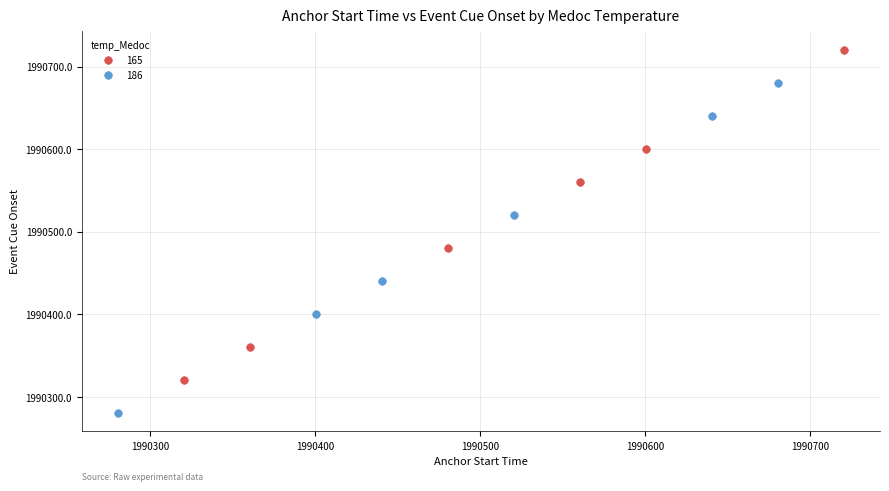

Which series has the largest Y range (max minus min)?

165